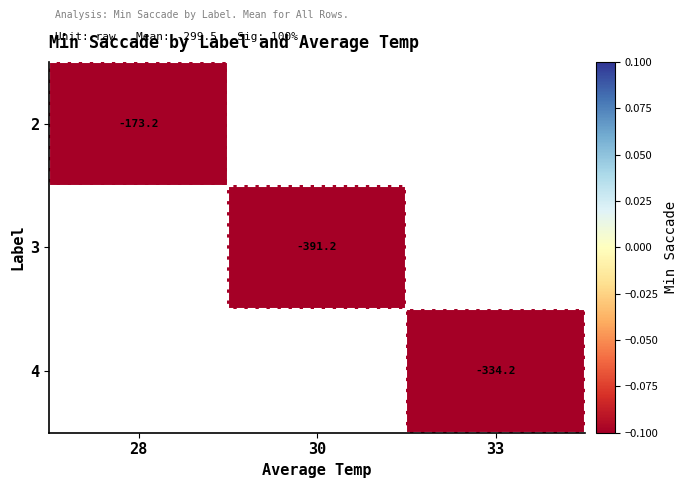

Is the value of 4 at 30 greater than the value of 3 at 28?

No